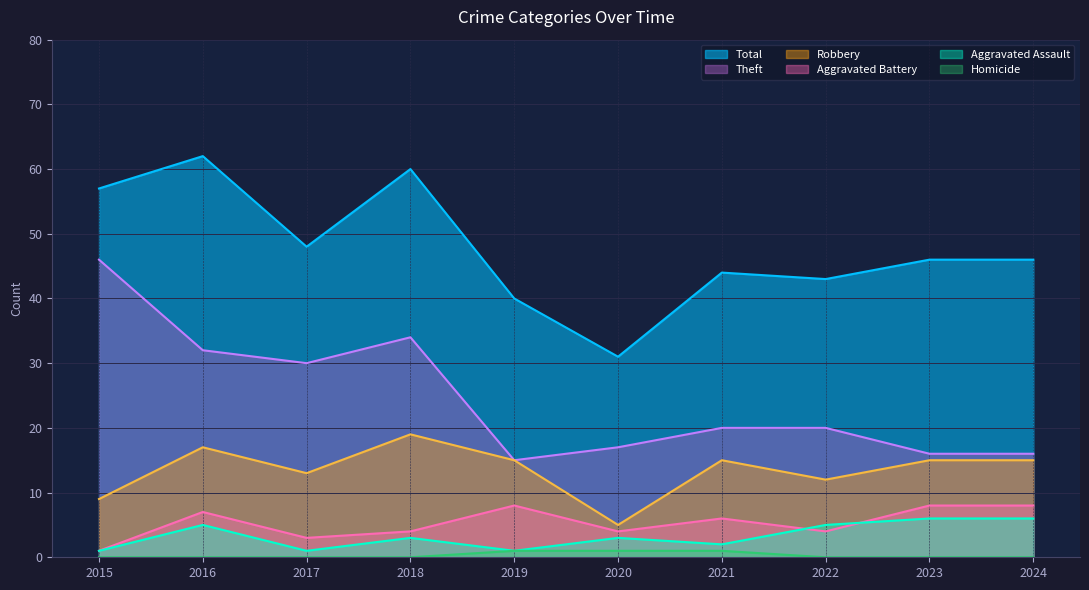

Which category has the lowest value in the Aggravated Assault series?

2015